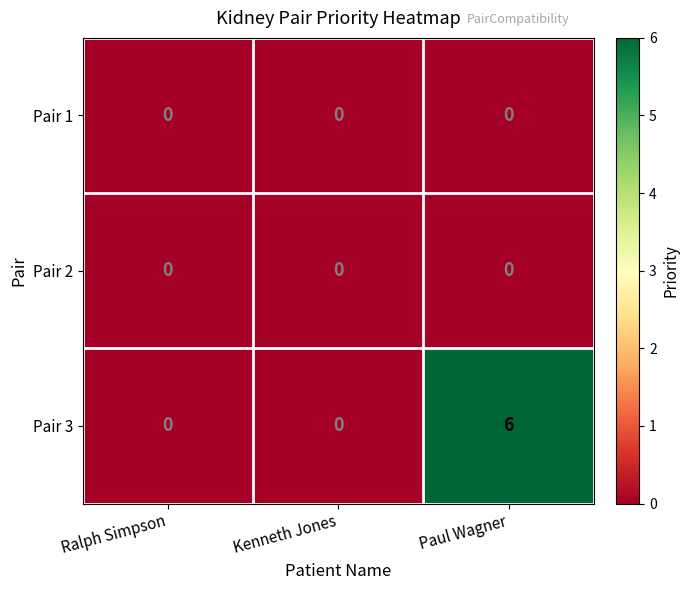

What is the difference between the Pair 3 values at Kenneth Jones and Paul Wagner?

6